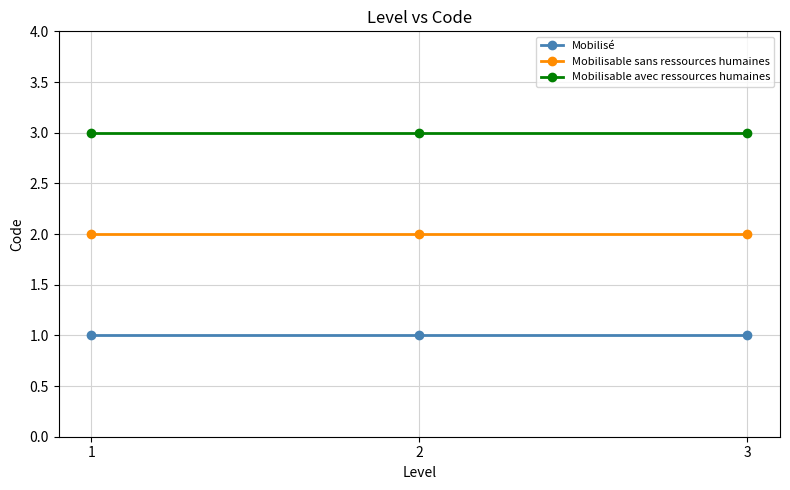

What is the approximate value of Mobilisable avec ressources humaines at 3?

3